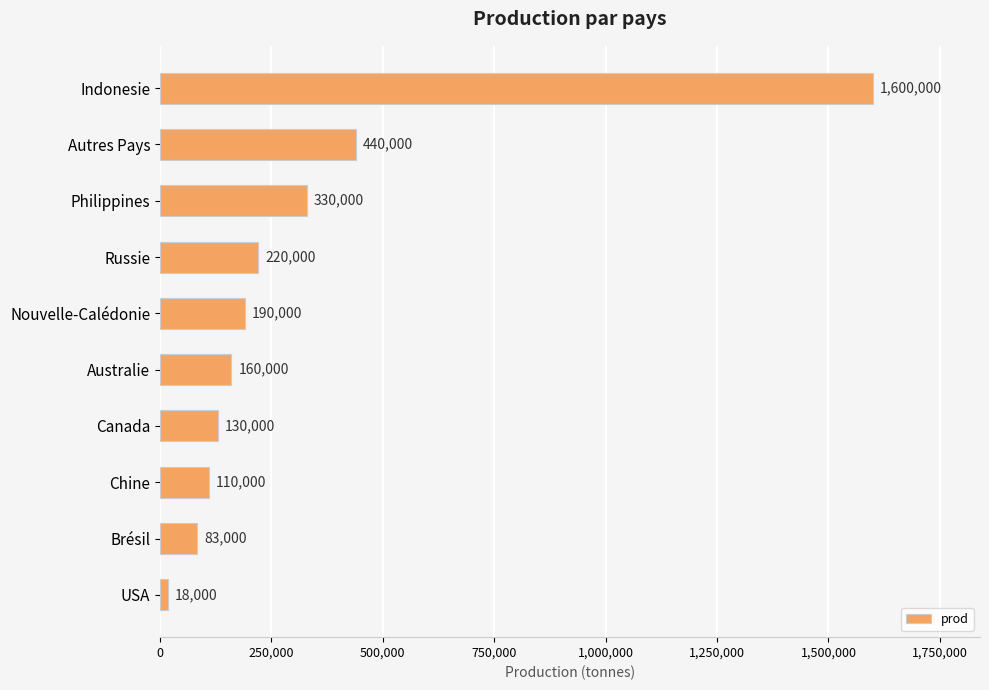

What is the minimum value shown in the chart?

18000